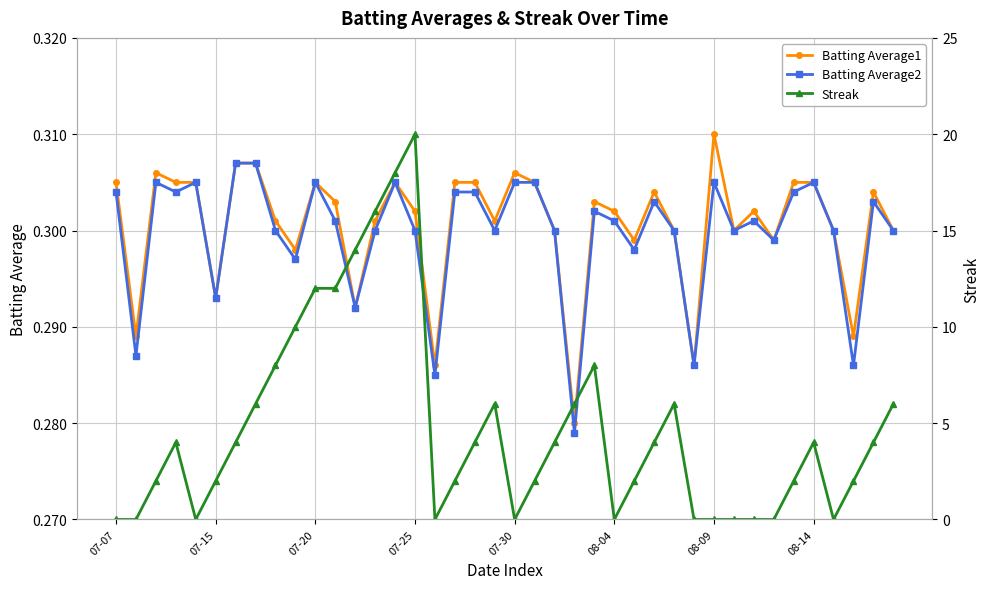

True or false: Streak has more than 2 points higher than both neighbors.

True